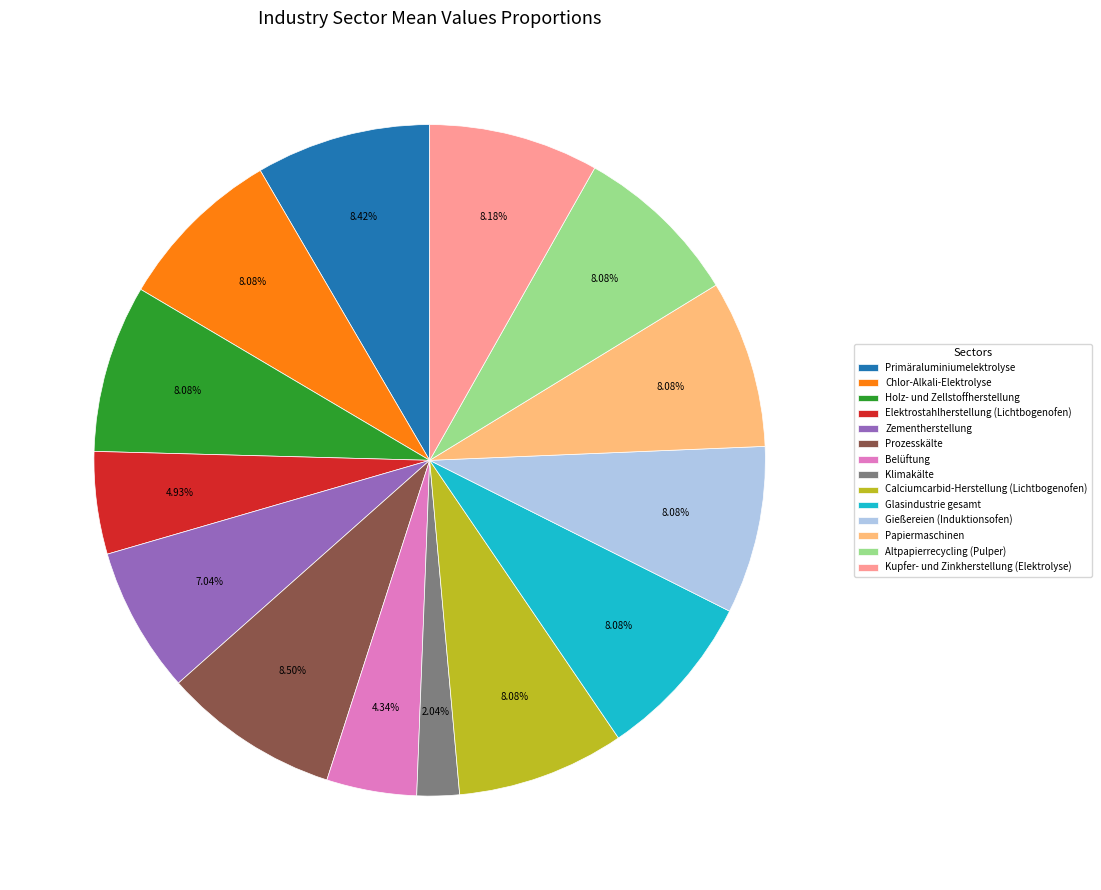

To the nearest percent, what is the combined percentage of Elektrostahlherstellung (Lichtbogenofen) and Glasindustrie gesamt?

13%